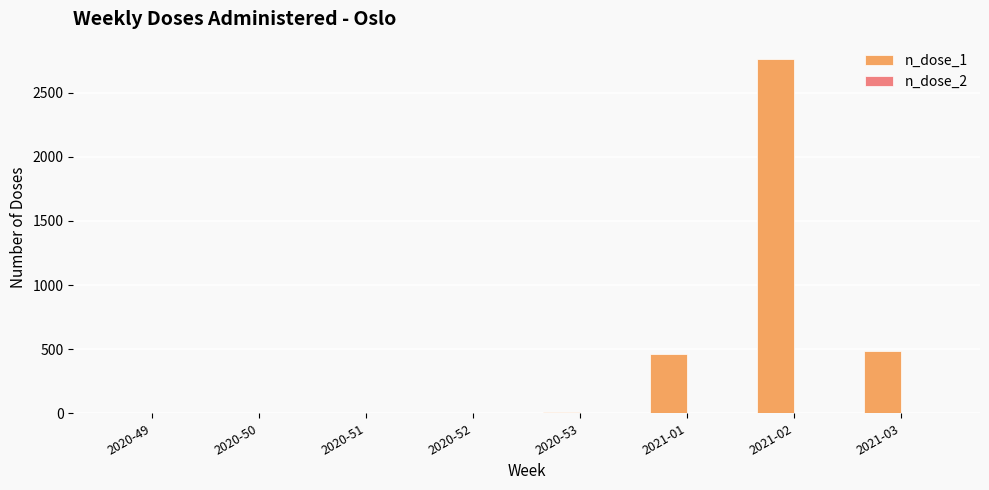

Read the n_dose_1 value at 2020-52.

2